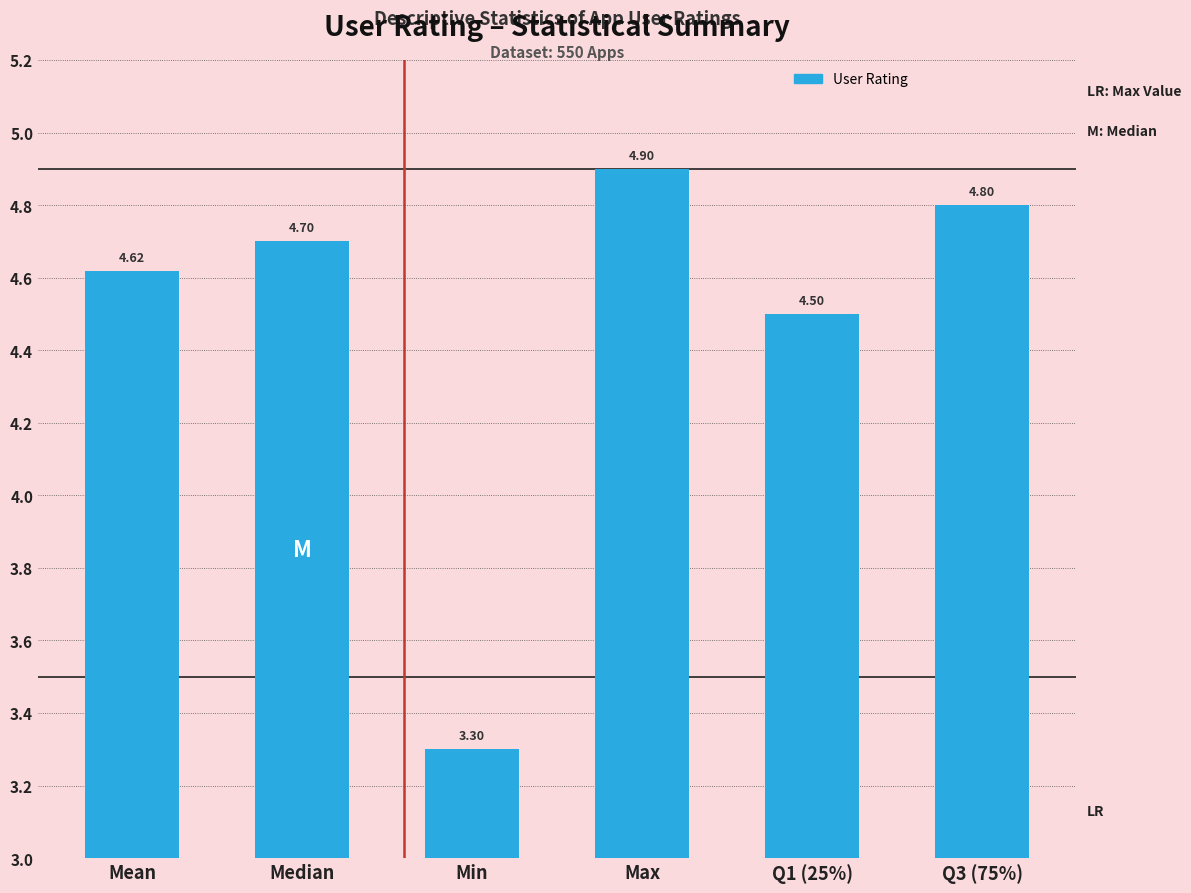

List the labels in order of value, largest first.

Max, Q3 (75%), Median, Mean, Q1 (25%), Min